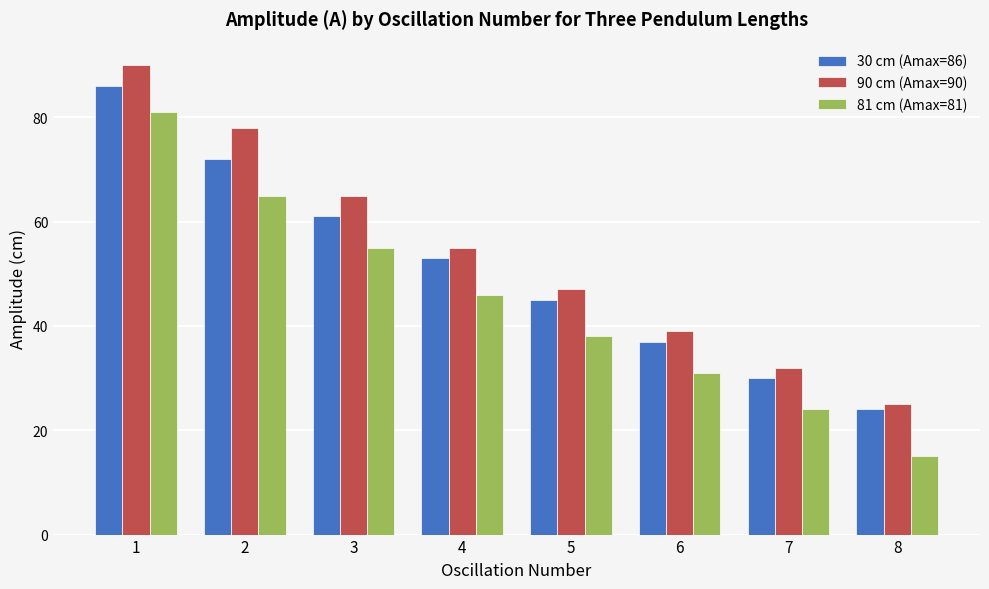

Which series changed the most between 2 and 8?

90 cm (Amax=90)